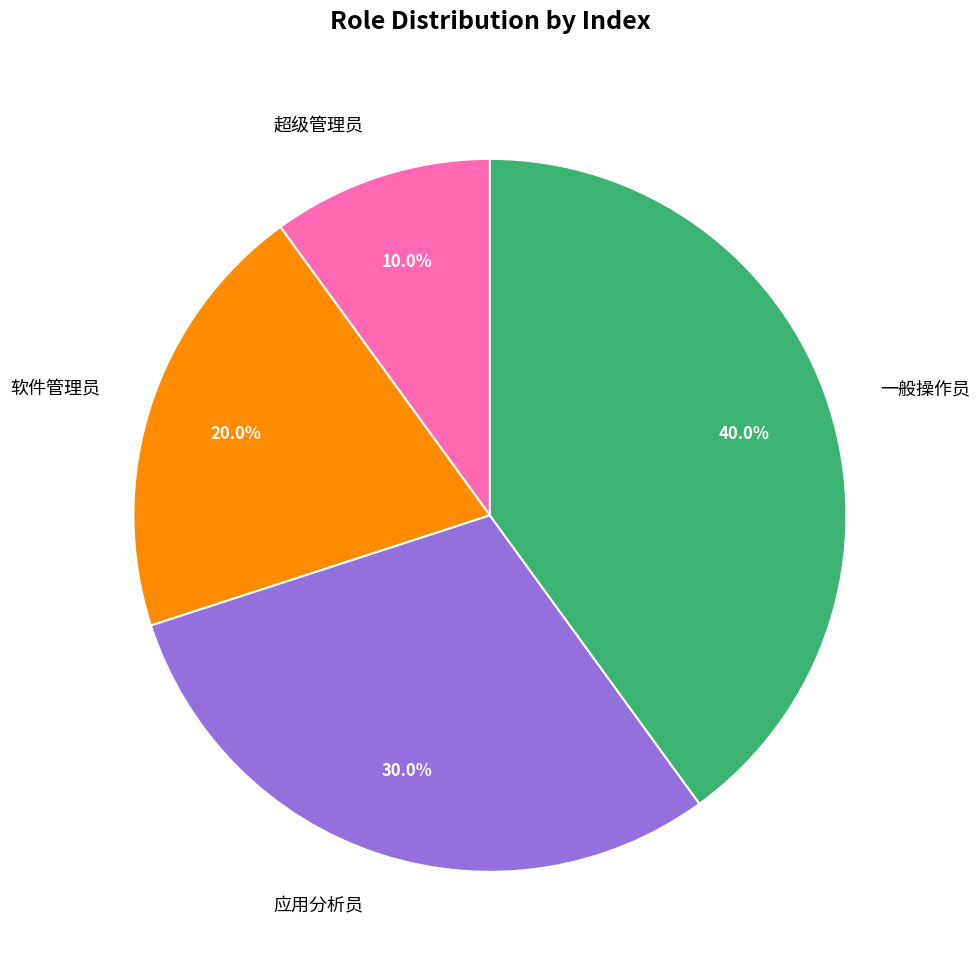

Which category has the biggest portion of the pie?

一般操作员